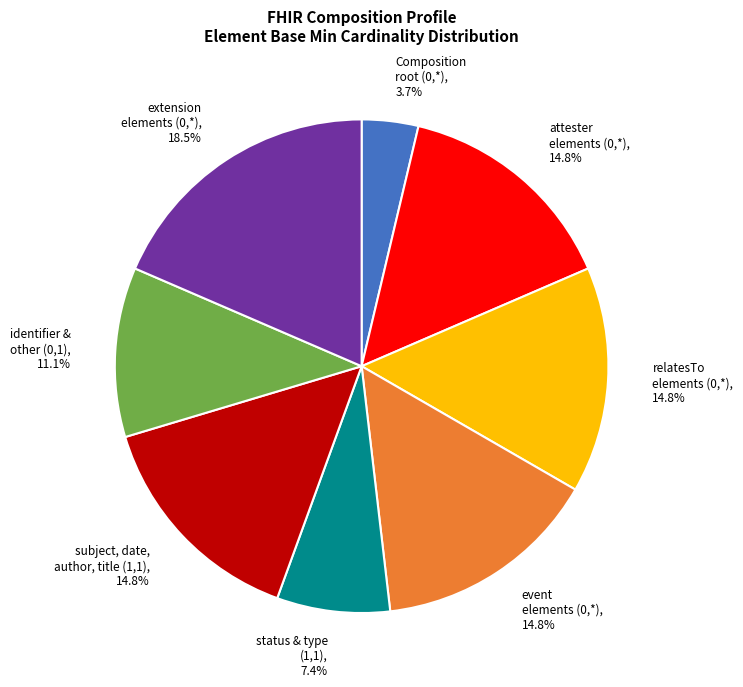

Which category has the biggest portion of the pie?

extension elements (0,*)